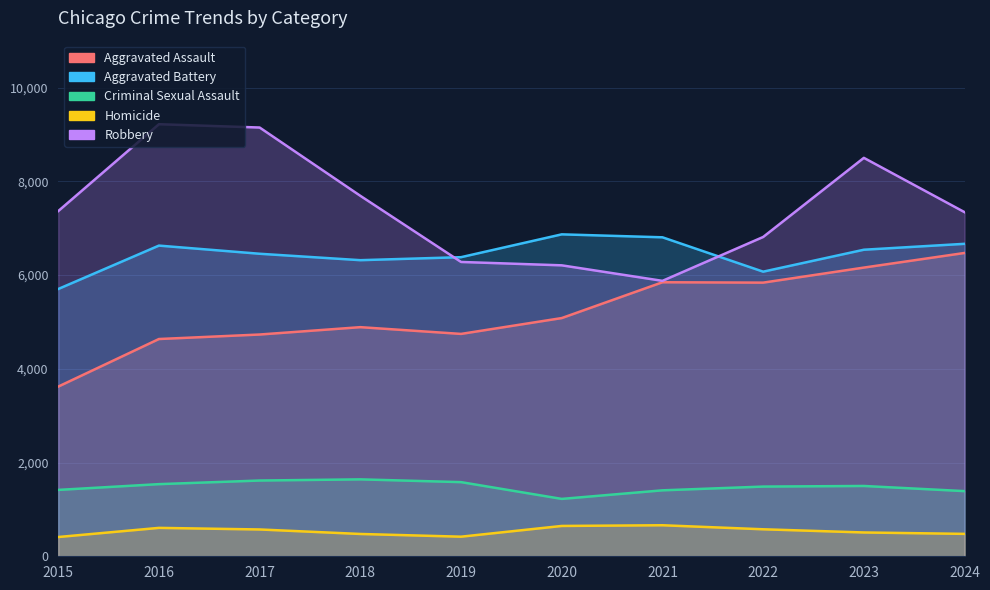

Reading left to right, extract all data points from this chart.

Aggravated Assault: 2015=3620	2016=4635	2017=4731	2018=4888	2019=4744	2020=5082	2021=5846	2022=5838	2023=6159	2024=6471
Aggravated Battery: 2015=5702	2016=6628	2017=6454	2018=6317	2019=6381	2020=6868	2021=6805	2022=6072	2023=6540	2024=6666
Criminal Sexual Assault: 2015=1416	2016=1539	2017=1616	2018=1641	2019=1582	2020=1224	2021=1407	2022=1487	2023=1500	2024=1390
Homicide: 2015=411	2016=606	2017=572	2018=476	2019=418	2020=647	2021=662	2022=576	2023=508	2024=478
Robbery: 2015=7364	2016=9218	2017=9147	2018=7690	2019=6279	2020=6207	2021=5876	2022=6812	2023=8500	2024=7341